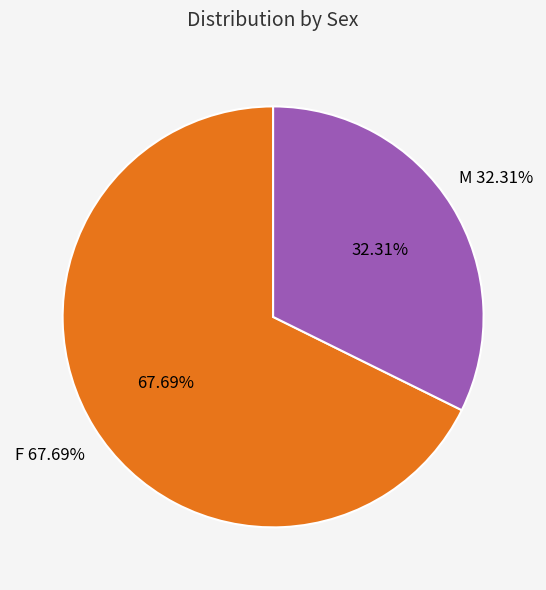

Do F and M together represent more than half of the pie?

Yes